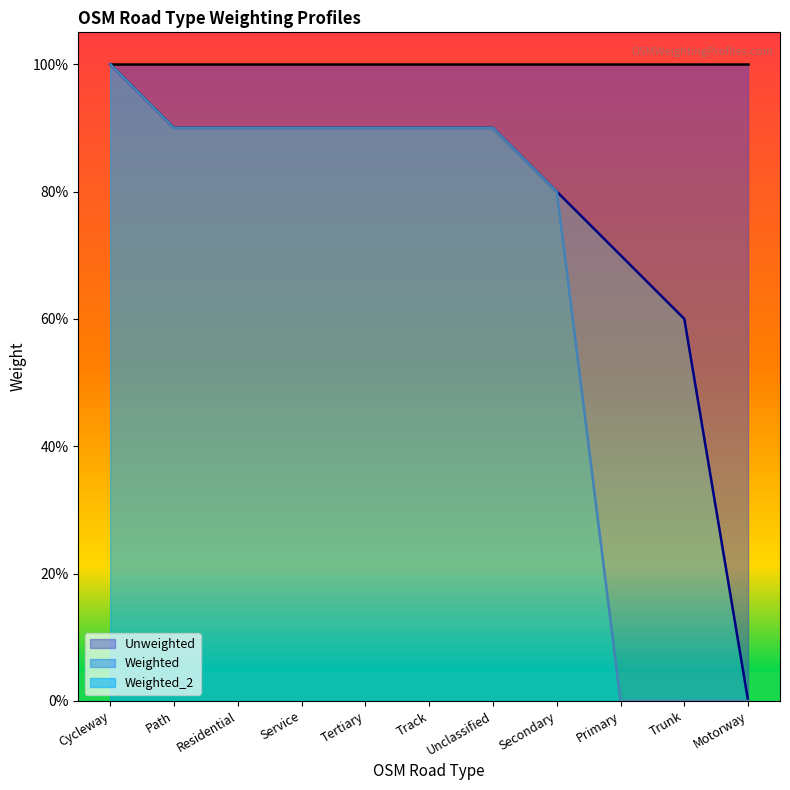

Which category has the highest value across all series?

Cycleway